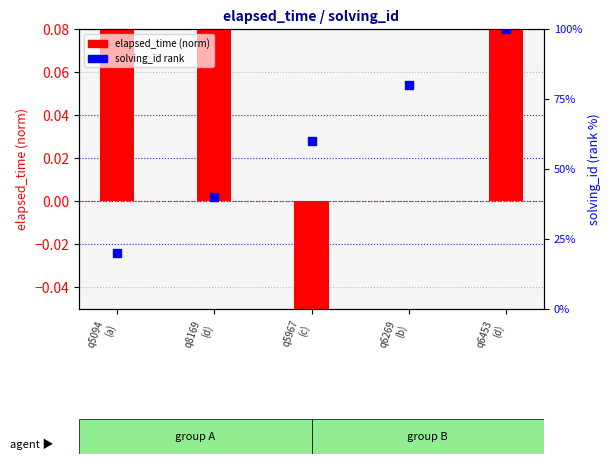

What is the change in value from q5094
(a) to q5967
(c)?

+40